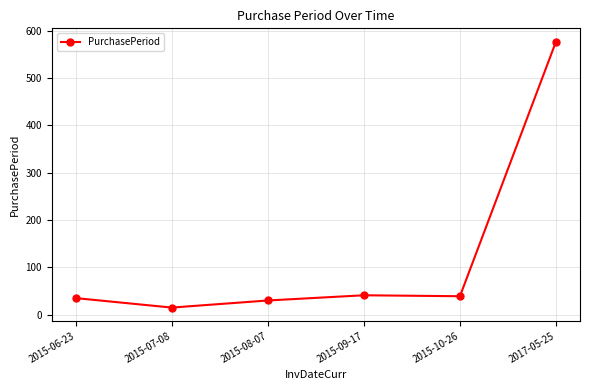

What is the sum of the values at 2015-07-08 and 2017-05-25?

592